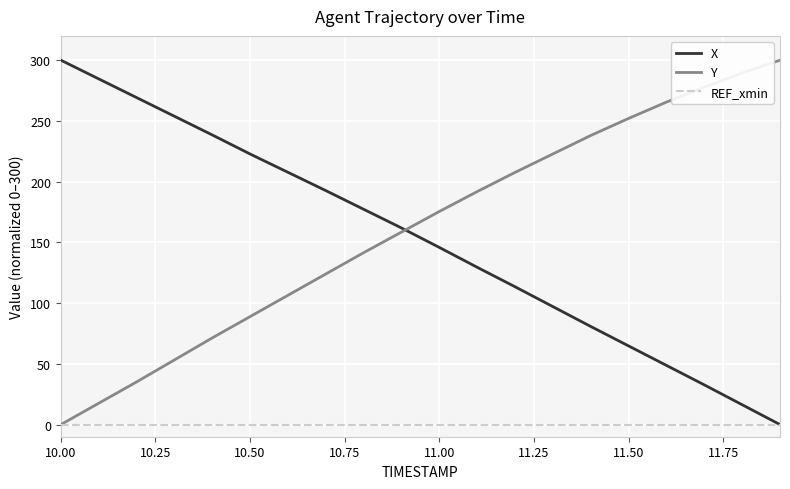

What is the maximum value shown in the chart?

300.0